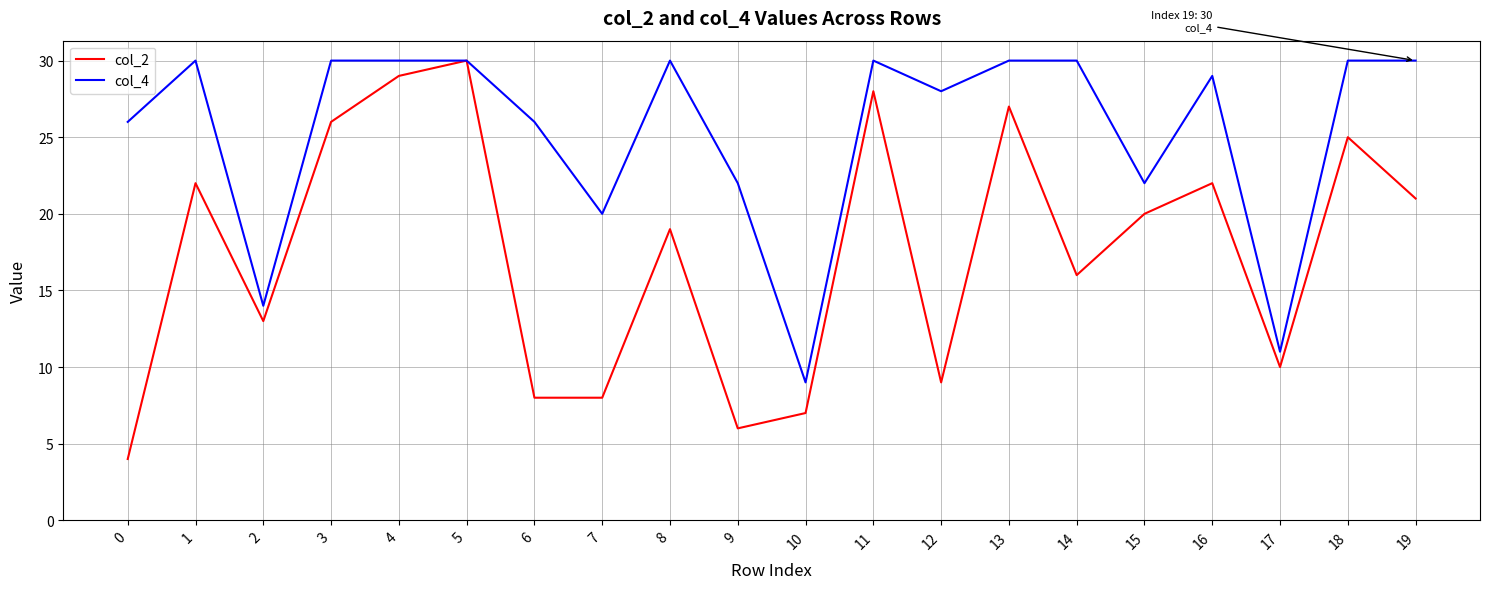

At 12, list the series in order from largest to smallest.

col_4, col_2